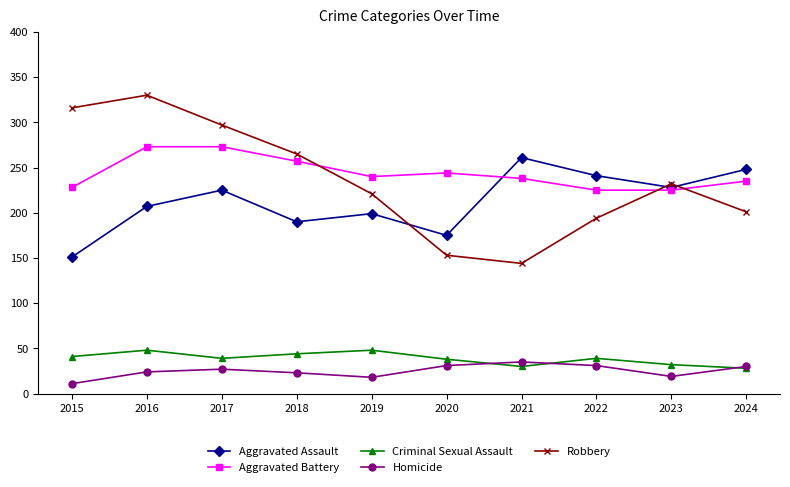

What is the difference between the Aggravated Assault values at 2021 and 2022?

20